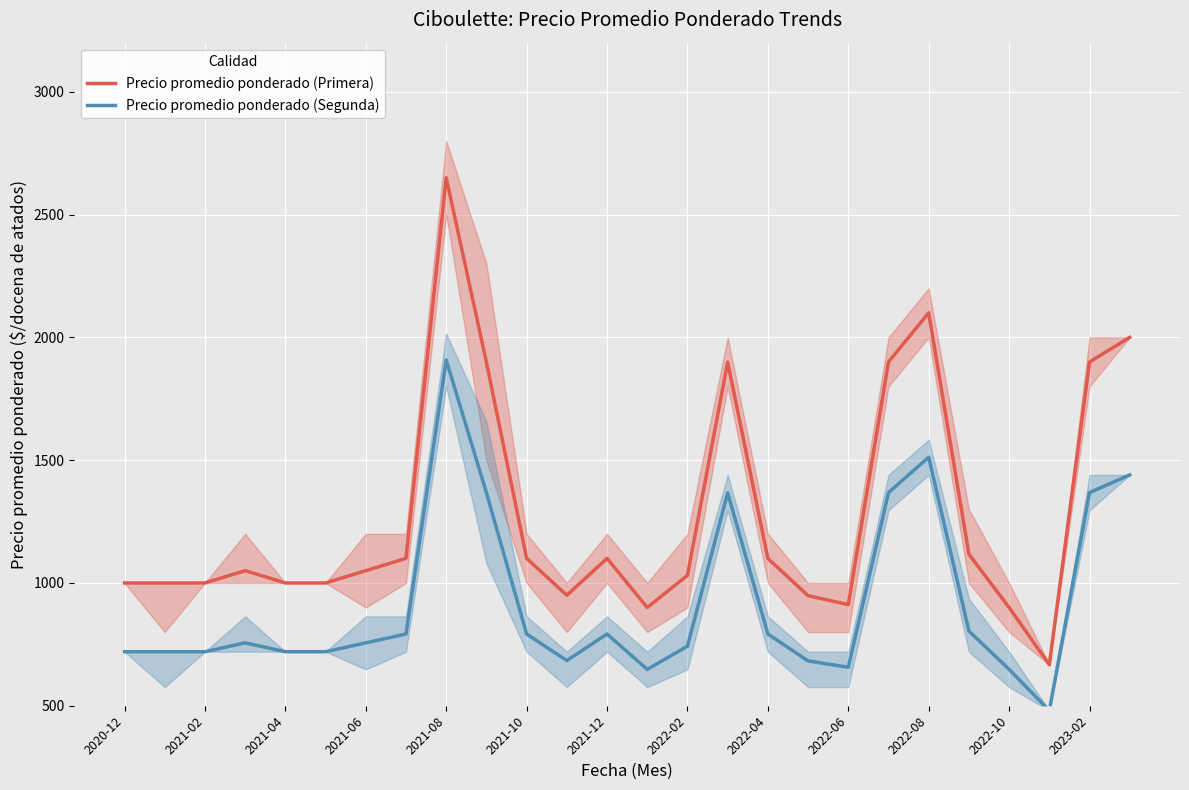

Does the chart display data point markers on the line(s)?

No